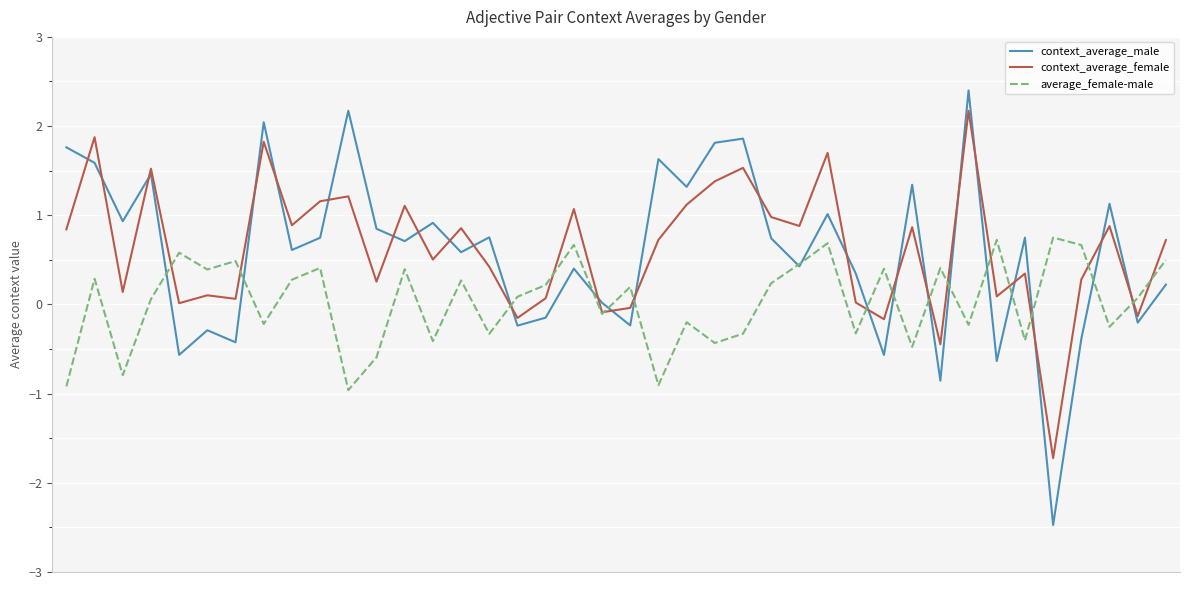

What is the minimum value for context_average_female?

-1.7